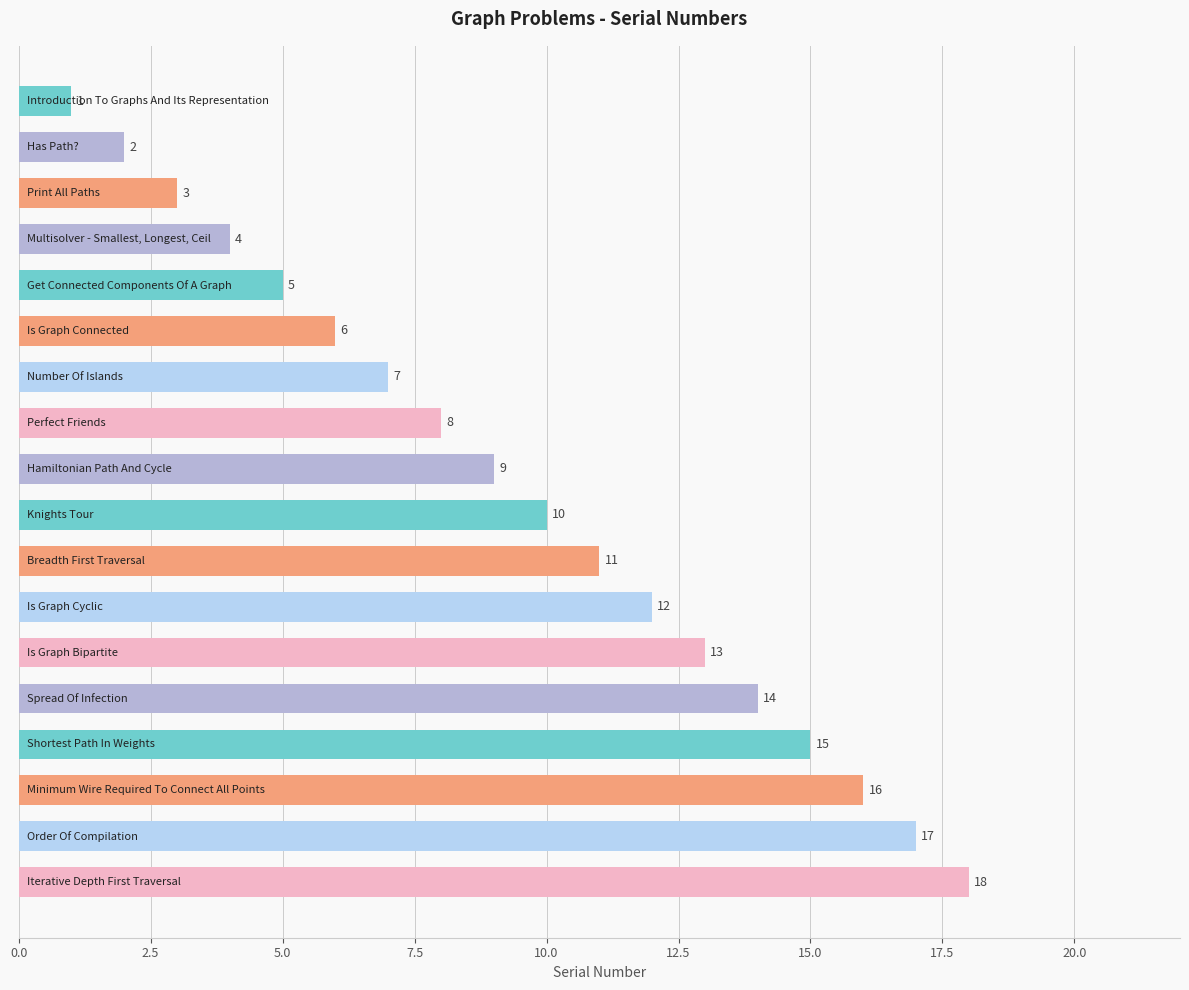

What is the value of the 6th bar from the top?

6